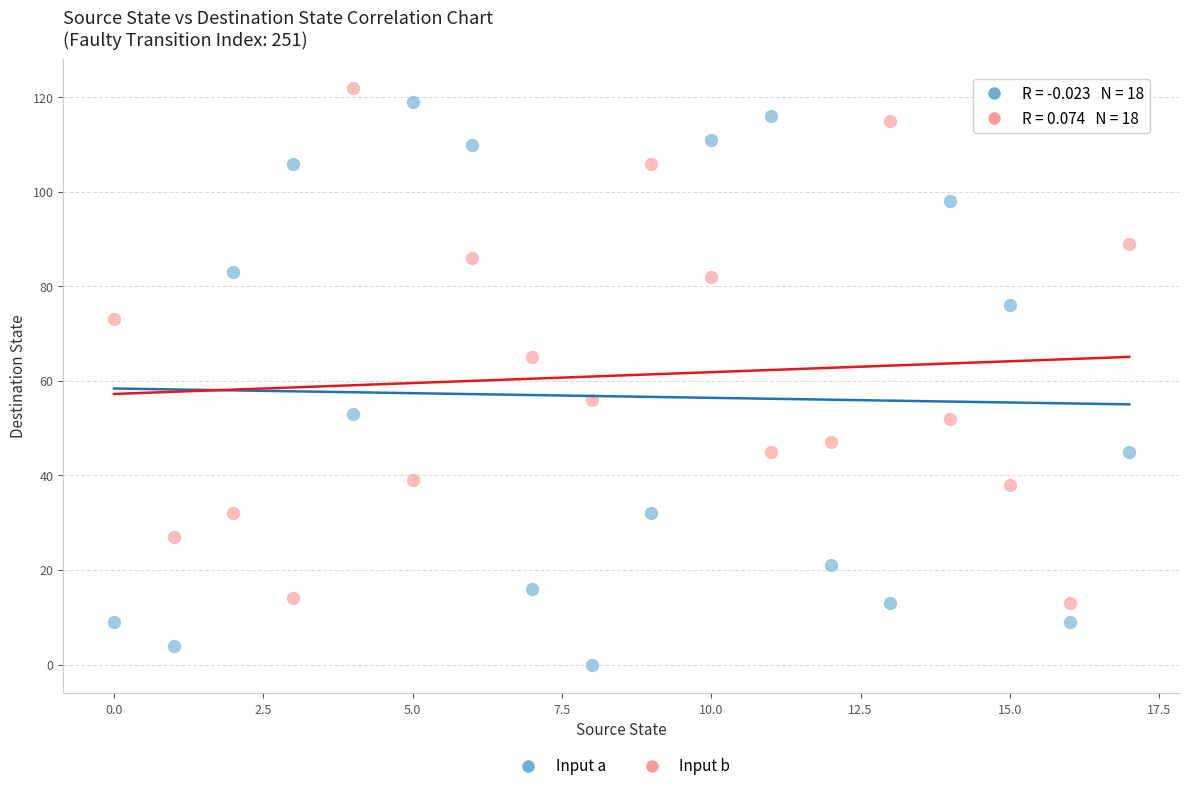

Across all data points, what is the range of Y values (max minus min)?

122